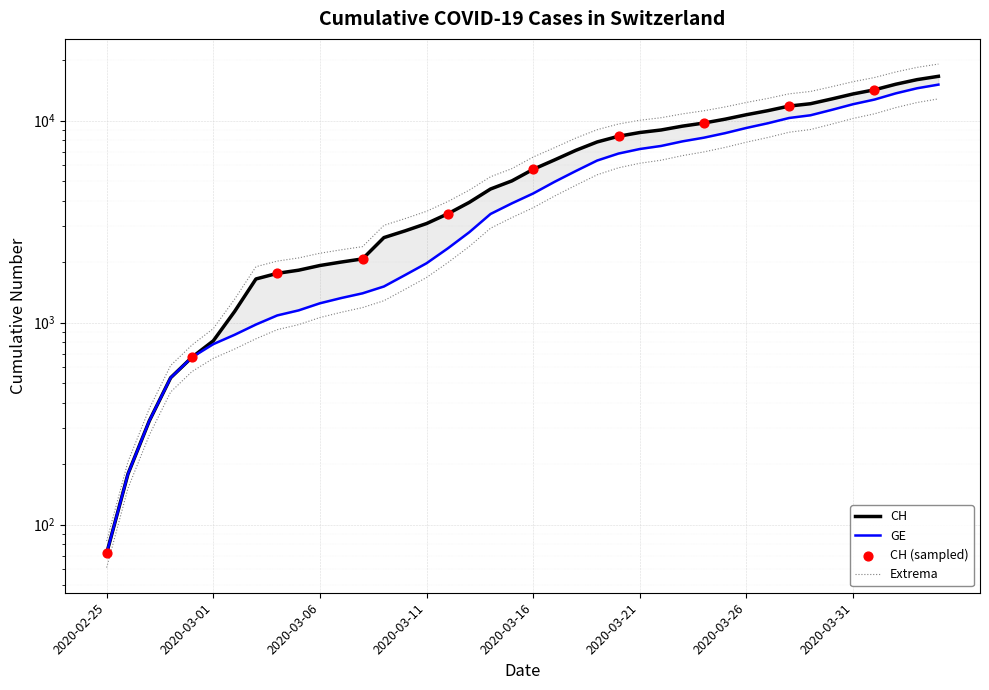

Which series has the largest total across all categories?

CH